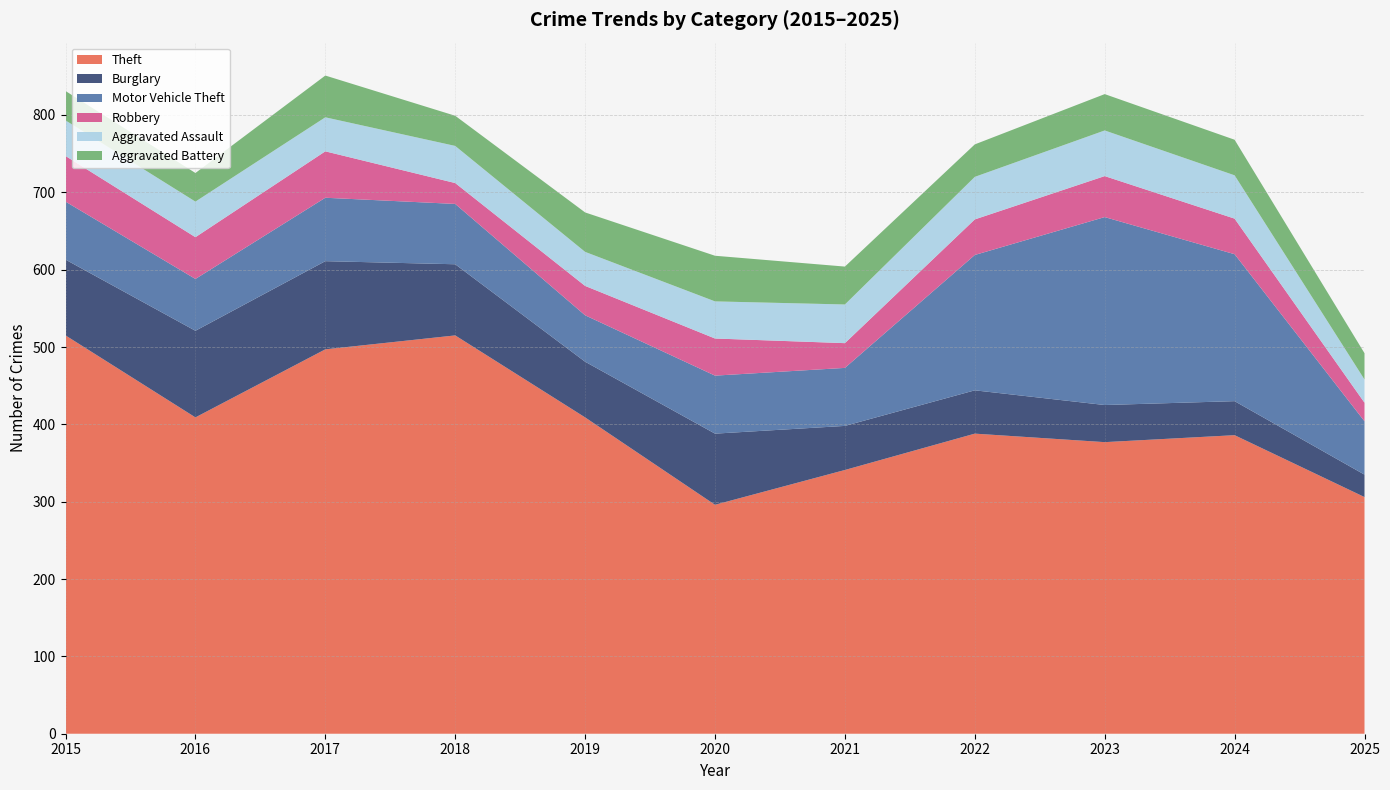

Reading right to left, what are all the values shown in this chart?

Theft: 306	386	377	388	341	296	409	515	497	409	515
Burglary: 29	44	48	56	57	92	72	92	114	112	98
Motor Vehicle Theft: 69	190	243	175	75	75	60	78	82	67	75
Robbery: 24	46	53	46	32	48	38	27	60	54	59
Aggravated Assault: 30	56	59	55	50	48	44	48	44	46	46
Aggravated Battery: 34	46	47	42	49	59	51	39	54	37	38